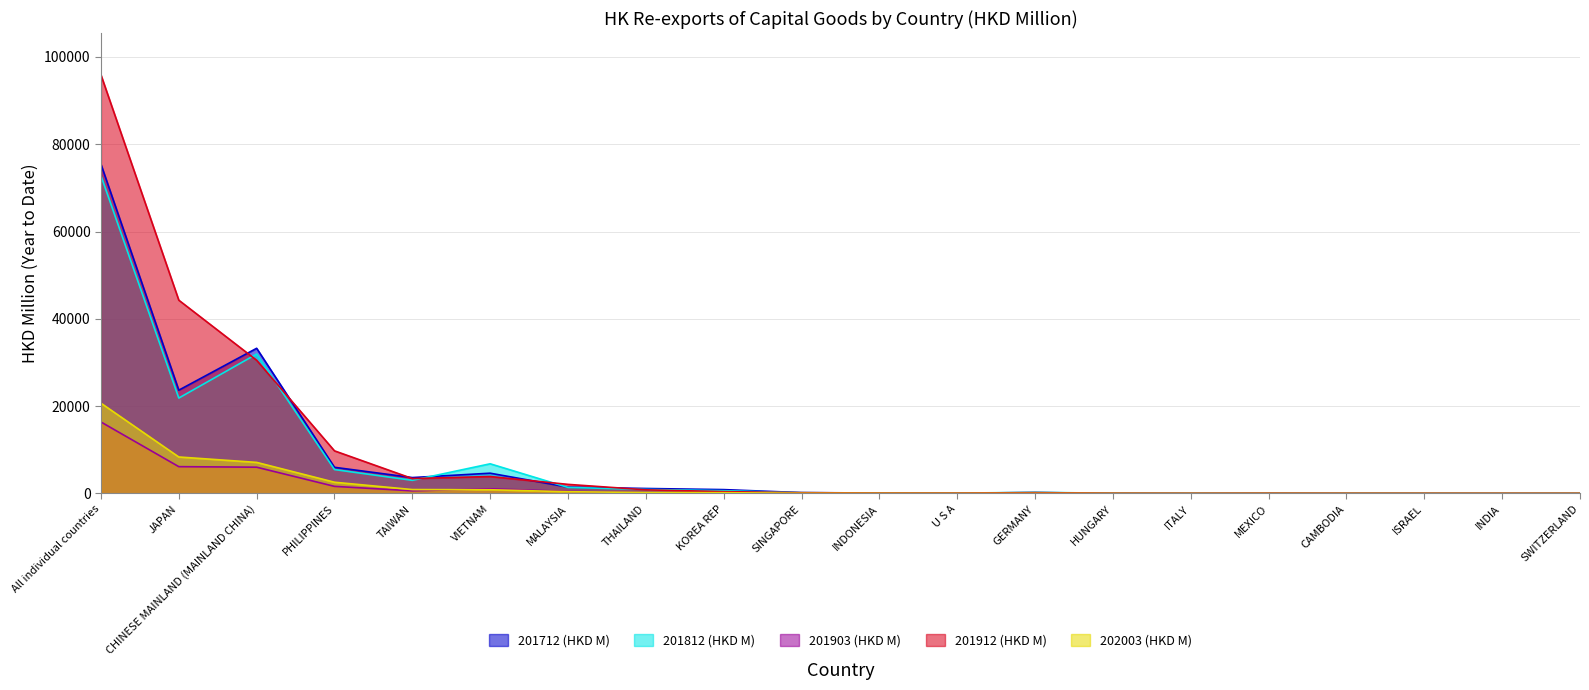

Between All individual countries and SINGAPORE, which series saw the biggest shift?

201912 (HKD M)